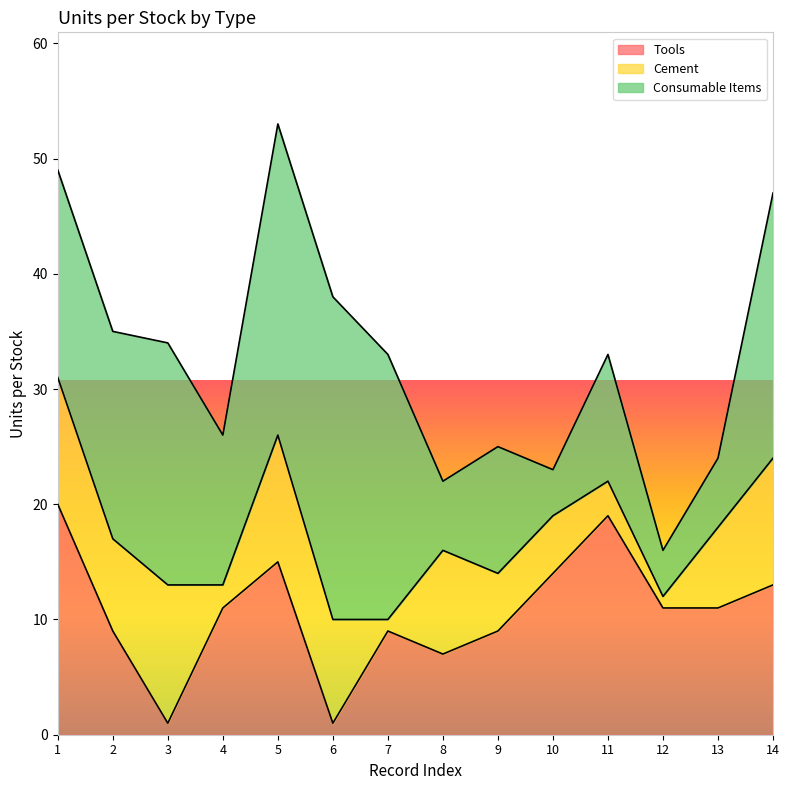

What is the difference between the Consumable Items values at 3 and 14?

2